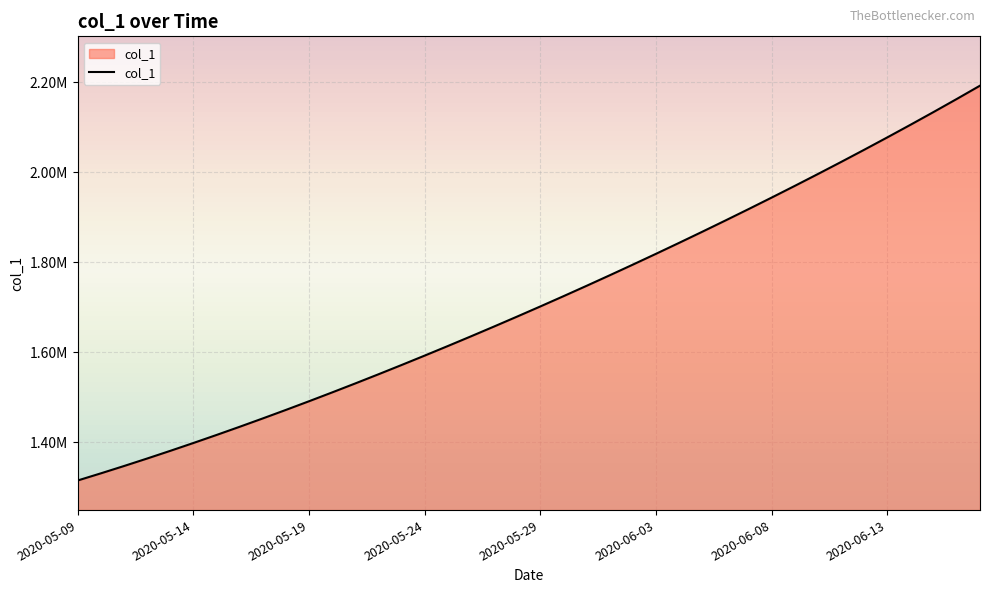

Rank the categories by value from highest to lowest.

39, 38, 37, 36, 35, 34, 33, 32, 31, 30, 29, 28, 27, 26, 25, 24, 23, 22, 21, 20, 19, 18, 17, 16, 15, 14, 13, 12, 11, 10, 9, 8, 2020-06-13, 2020-06-08, 2020-06-03, 2020-05-29, 2020-05-24, 2020-05-19, 2020-05-14, 2020-05-09